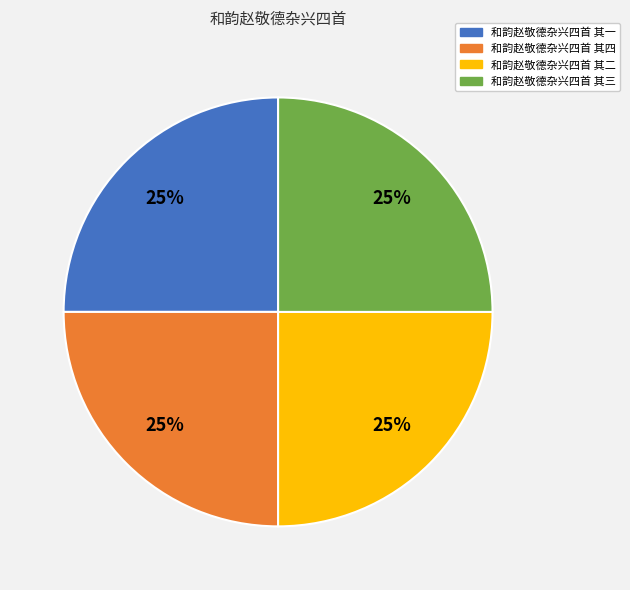

What is the ratio of the value at 和韵赵敬德杂兴四首 其二 to the value at 和韵赵敬德杂兴四首 其一?

1.0